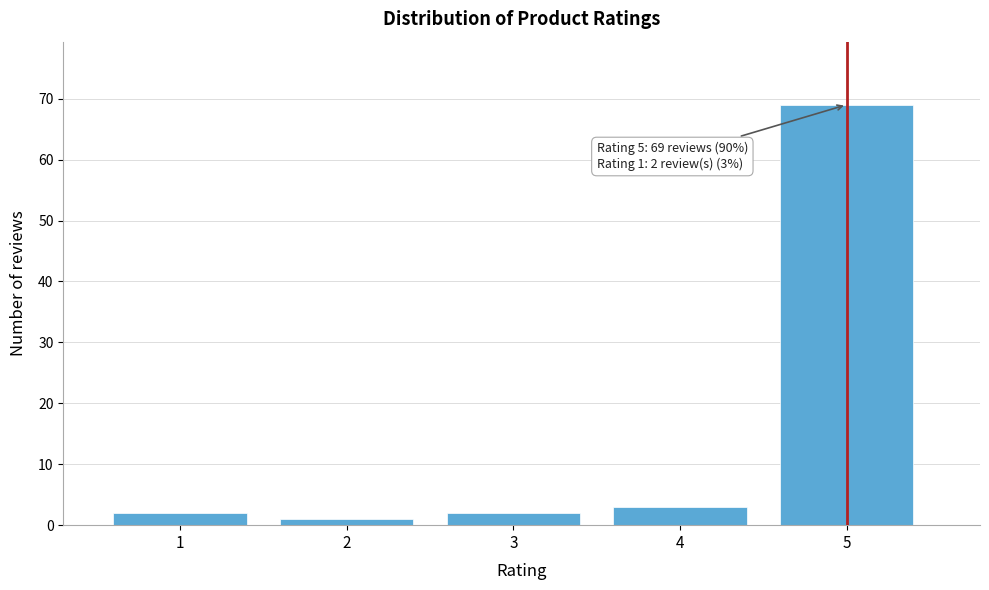

Over which range of the x-axis is the bar tallest?

4.5 to 5.5